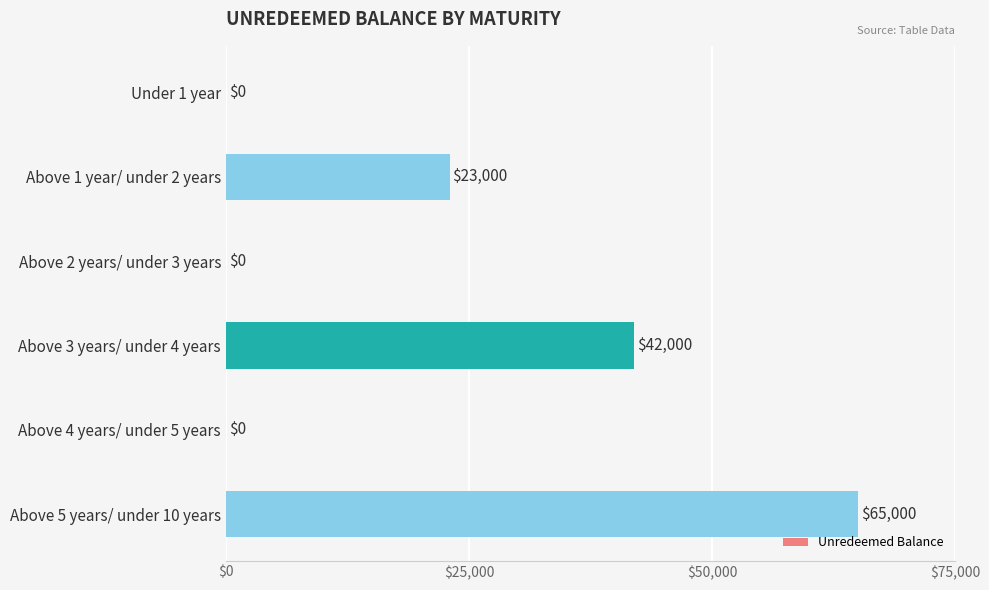

What is the sum of all values?

130000